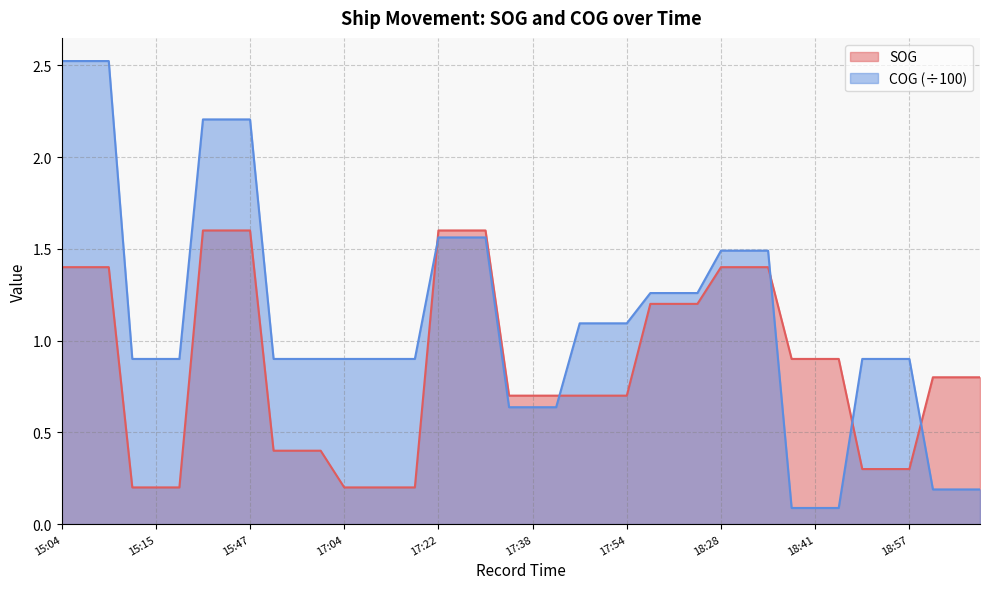

How many times do COG and SOG cross each other?

5